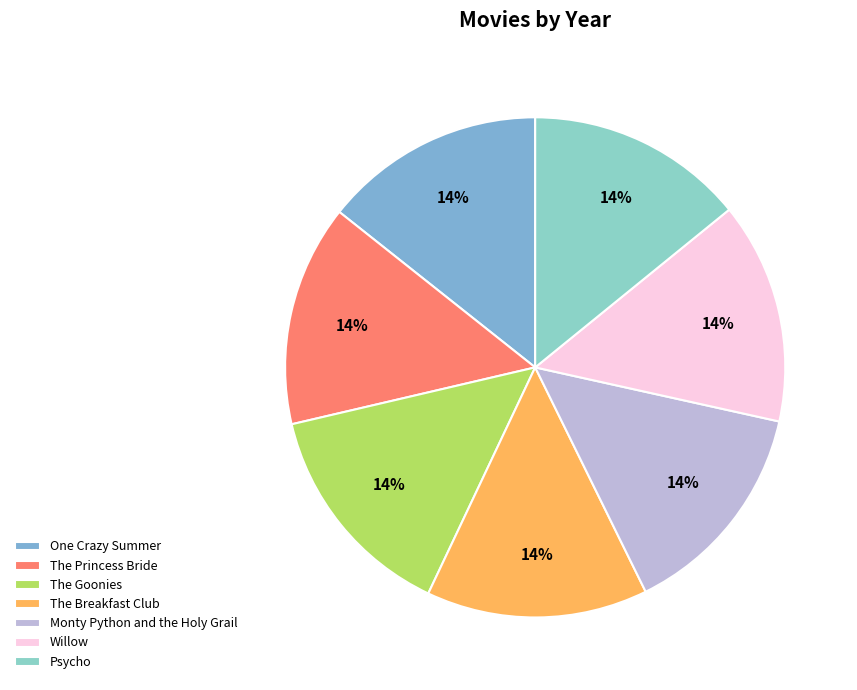

To the nearest percent, what percentage of the pie is One Crazy Summer?

14%